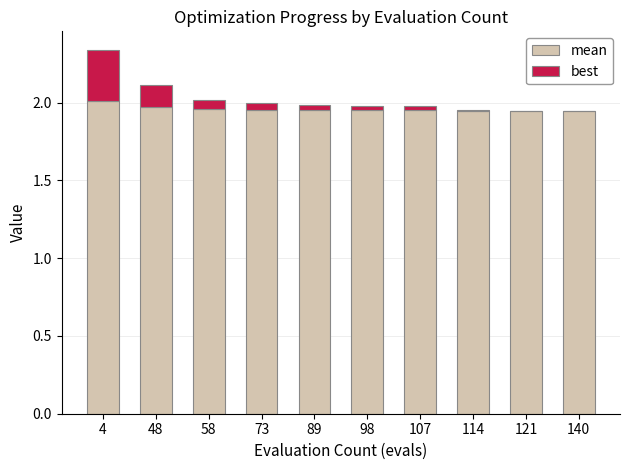

What is the total value across all series at 4?

2.3